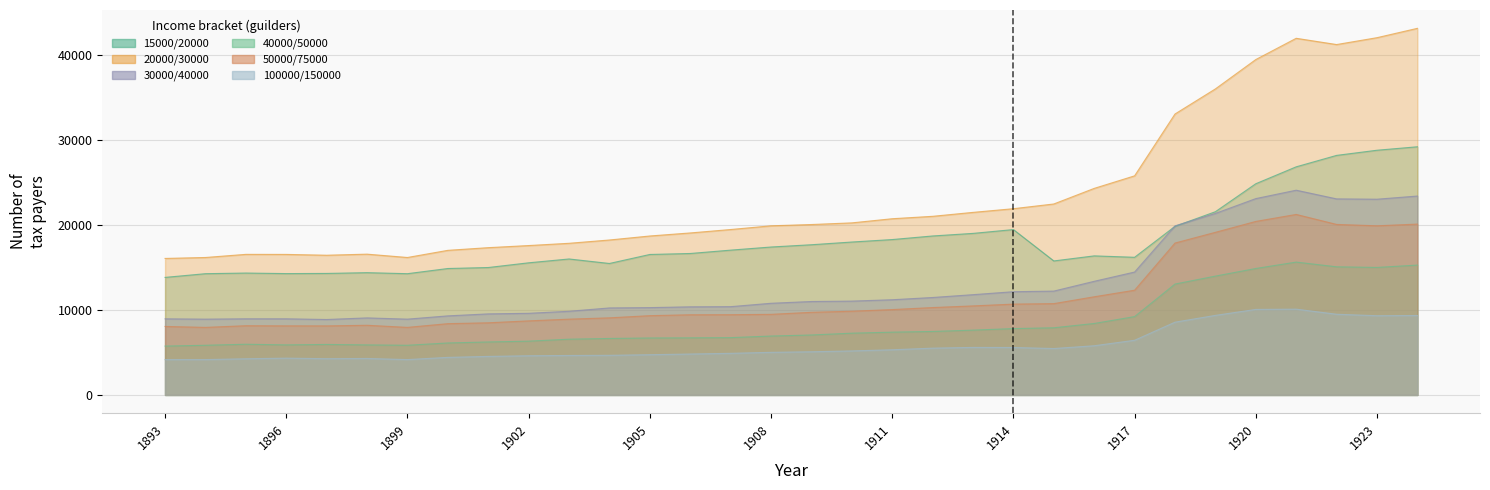

Which has a higher value, 1896 or 1906?

1906